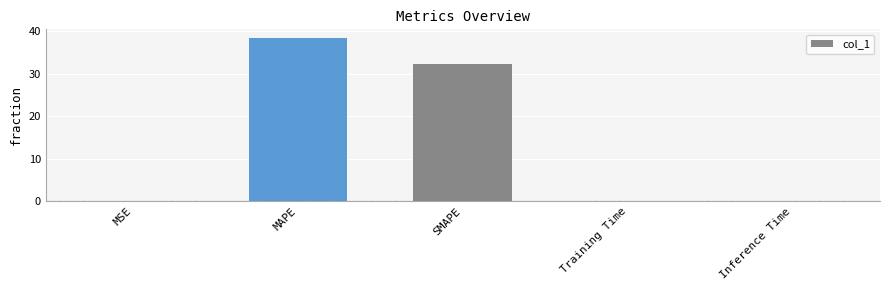

What is the sum of all values?

71.0